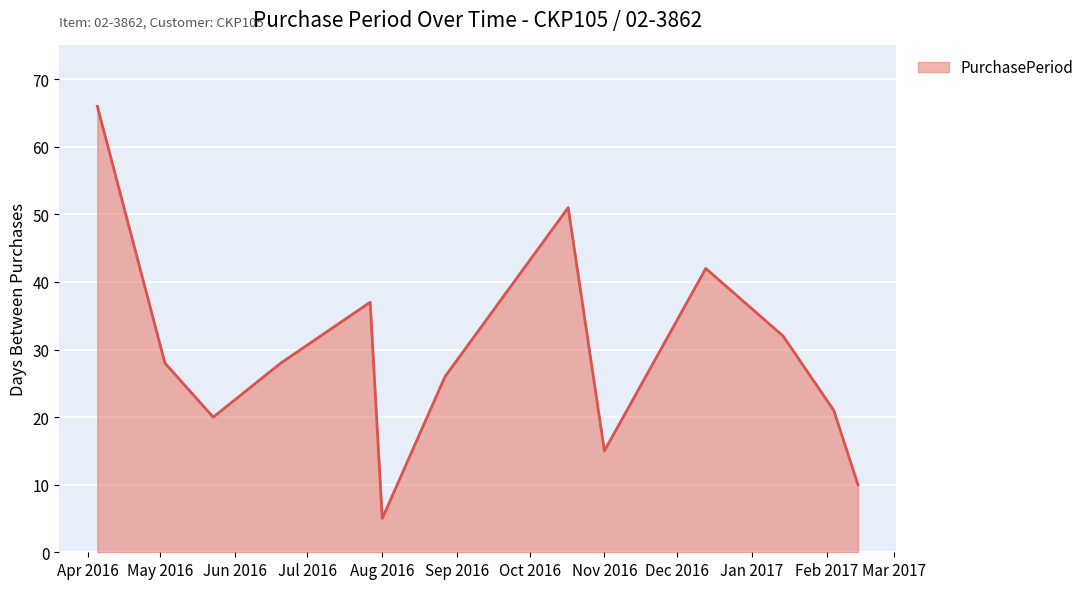

What is the greatest value displayed?

66